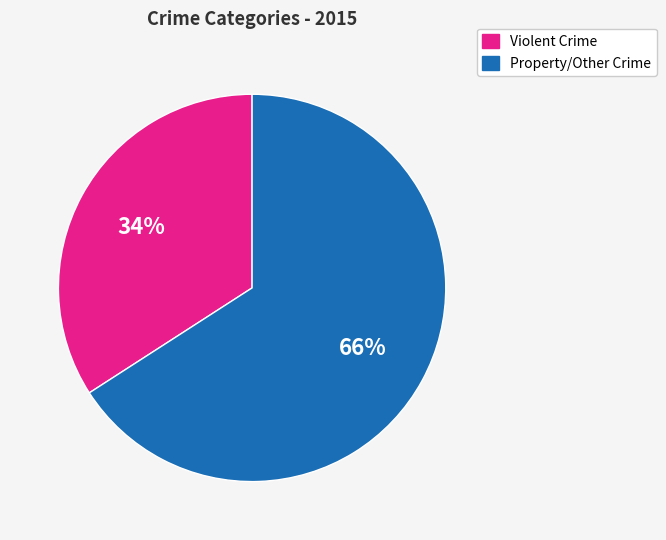

Is there a majority slice in this chart?

Yes